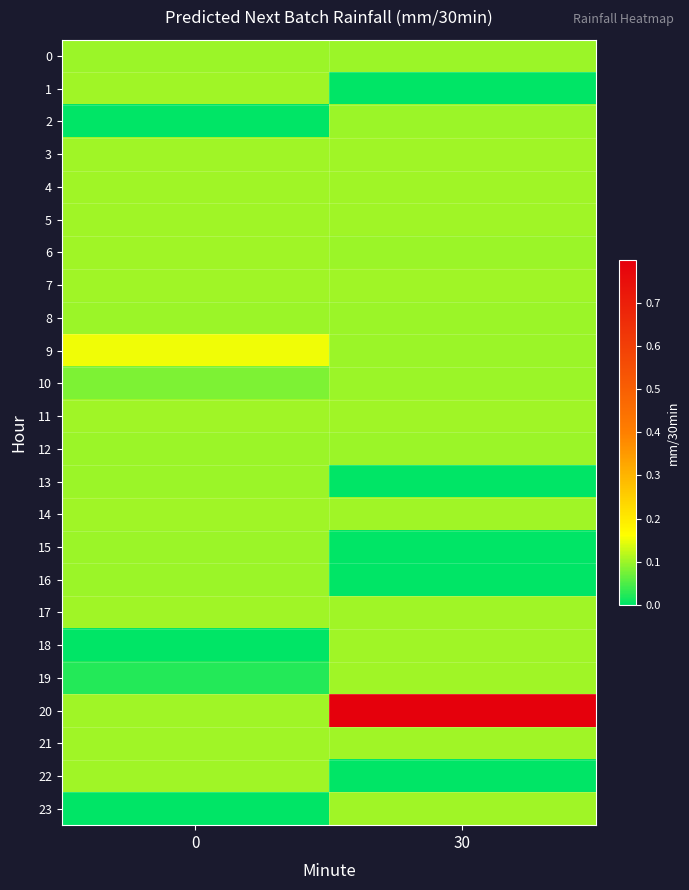

Which series has the largest total across all categories?

20